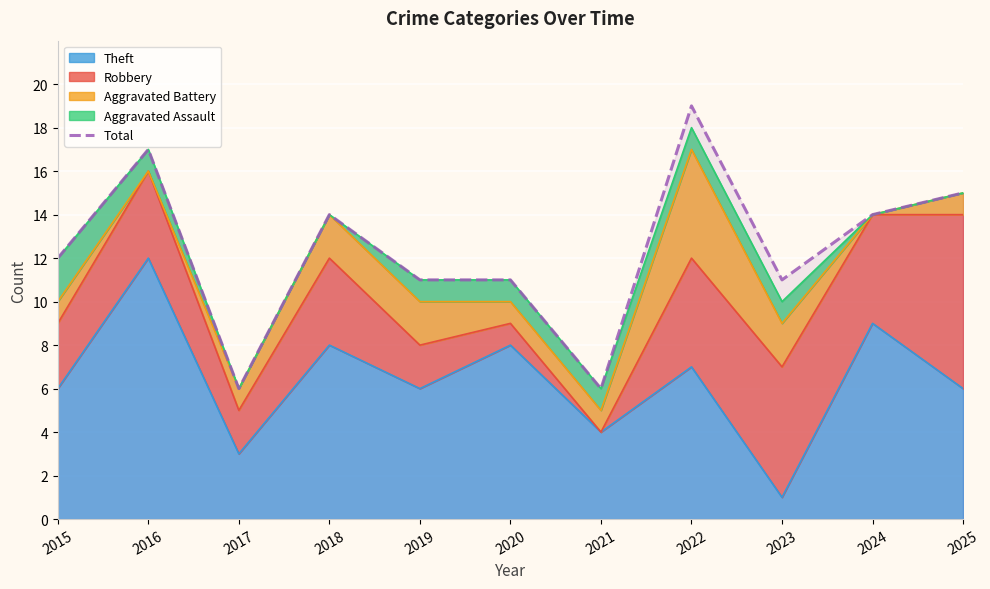

What value does the data have at 2022?

19